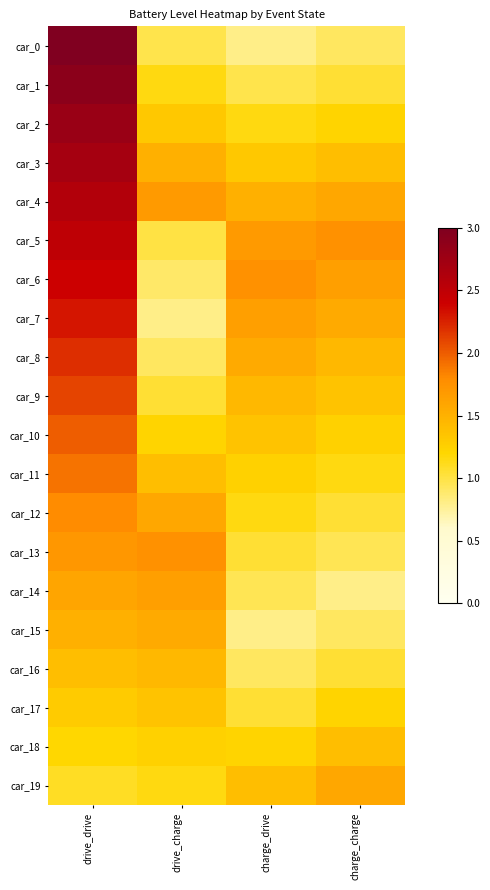

Reading right to left, extract all data points from this chart.

car_0: charge_charge=0.9	charge_drive=0.8	drive_charge=1.0	drive_drive=3.0
car_1: charge_charge=1.0	charge_drive=1.0	drive_charge=1.2	drive_drive=2.9
car_2: charge_charge=1.2	charge_drive=1.2	drive_charge=1.3	drive_drive=2.8
car_3: charge_charge=1.4	charge_drive=1.3	drive_charge=1.5	drive_drive=2.7
car_4: charge_charge=1.6	charge_drive=1.5	drive_charge=1.7	drive_drive=2.6
car_5: charge_charge=1.8	charge_drive=1.7	drive_charge=1.0	drive_drive=2.5
car_6: charge_charge=1.7	charge_drive=1.8	drive_charge=0.9	drive_drive=2.4
car_7: charge_charge=1.6	charge_drive=1.7	drive_charge=0.8	drive_drive=2.3
car_8: charge_charge=1.4	charge_drive=1.6	drive_charge=0.9	drive_drive=2.2
car_9: charge_charge=1.4	charge_drive=1.4	drive_charge=1.0	drive_drive=2.1
car_10: charge_charge=1.2	charge_drive=1.4	drive_charge=1.2	drive_drive=2.0
car_11: charge_charge=1.2	charge_drive=1.2	drive_charge=1.4	drive_drive=1.9
car_12: charge_charge=1.0	charge_drive=1.2	drive_charge=1.6	drive_drive=1.8
car_13: charge_charge=0.9	charge_drive=1.0	drive_charge=1.8	drive_drive=1.7
car_14: charge_charge=0.8	charge_drive=0.9	drive_charge=1.7	drive_drive=1.6
car_15: charge_charge=0.9	charge_drive=0.8	drive_charge=1.6	drive_drive=1.5
car_16: charge_charge=1.0	charge_drive=0.9	drive_charge=1.4	drive_drive=1.4
car_17: charge_charge=1.2	charge_drive=1.0	drive_charge=1.4	drive_drive=1.3
car_18: charge_charge=1.4	charge_drive=1.2	drive_charge=1.2	drive_drive=1.2
car_19: charge_charge=1.6	charge_drive=1.4	drive_charge=1.2	drive_drive=1.1